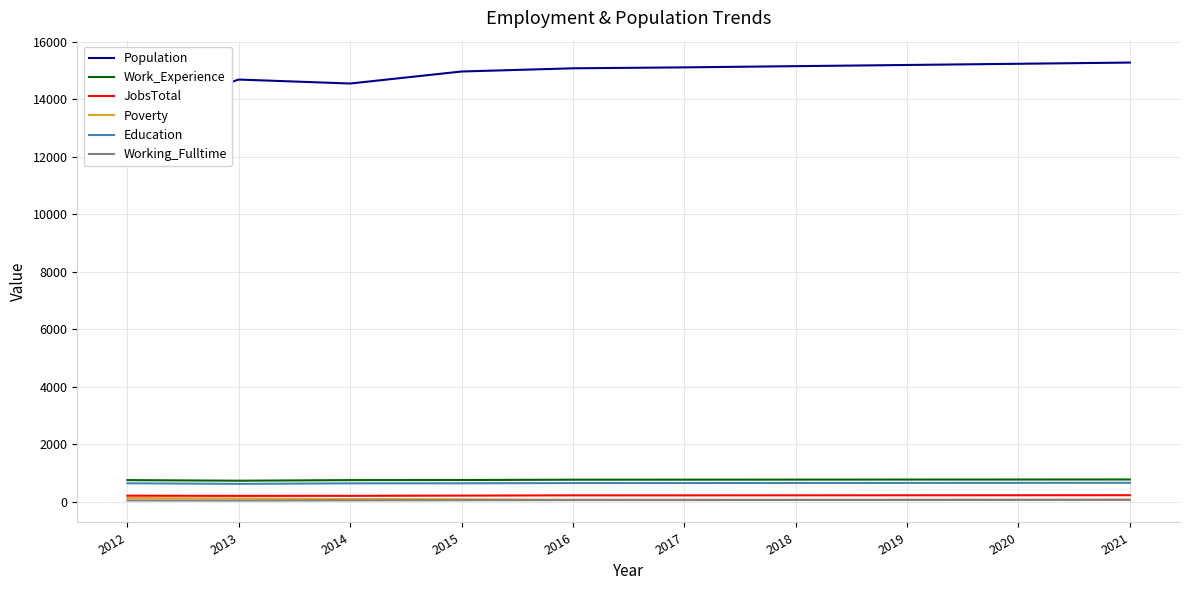

Which series changed the most between 2016 and 2020?

Population